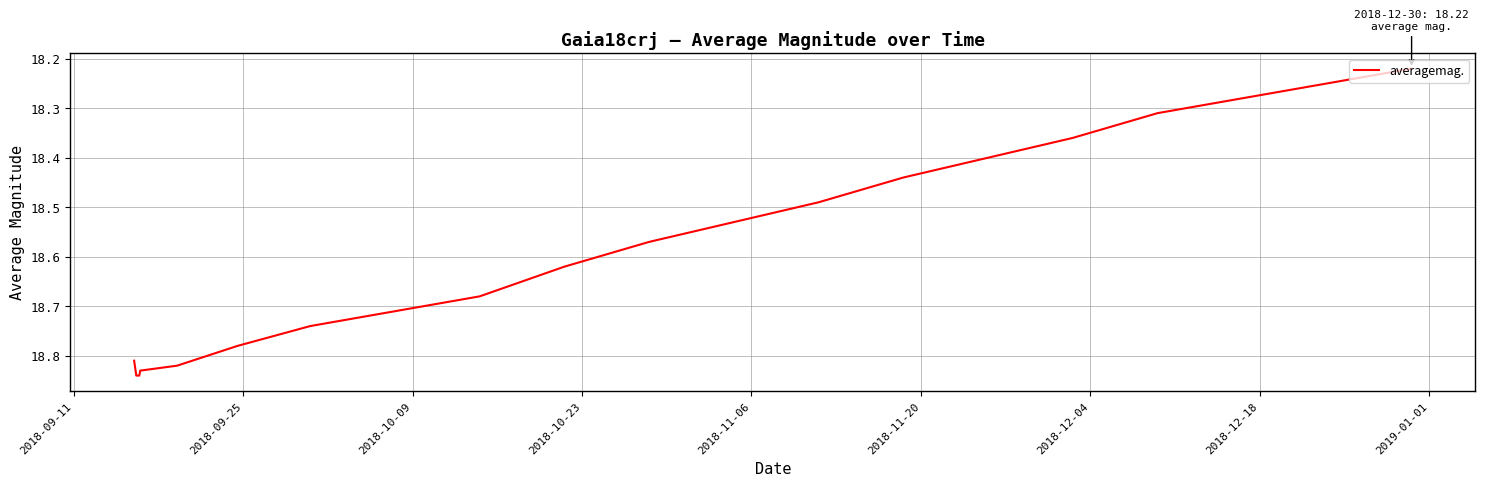

True or false: the data has more than 1 interior local peaks.

False